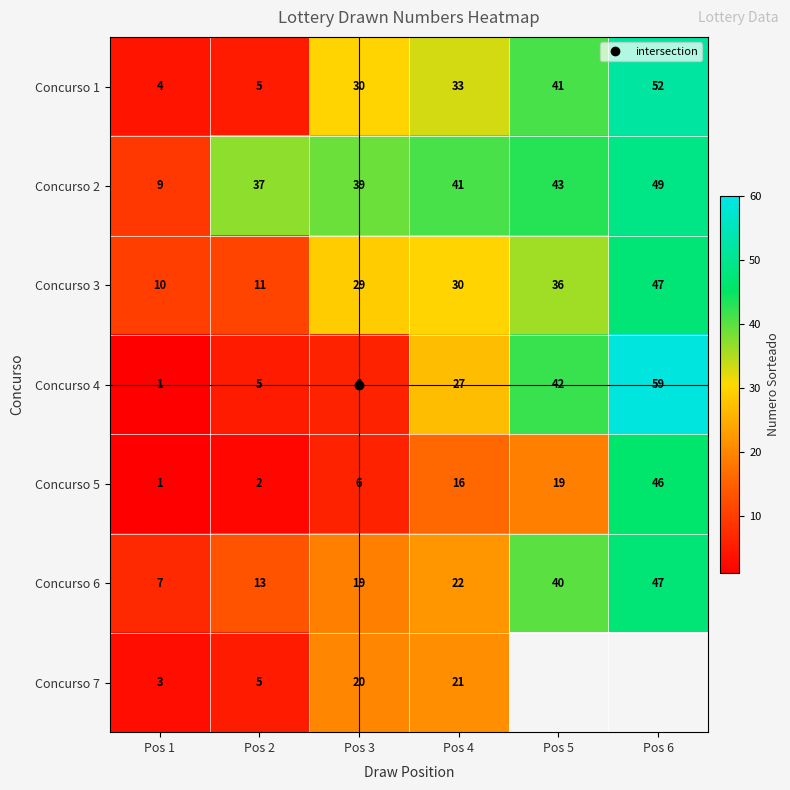

What is the greatest value displayed?

59.0